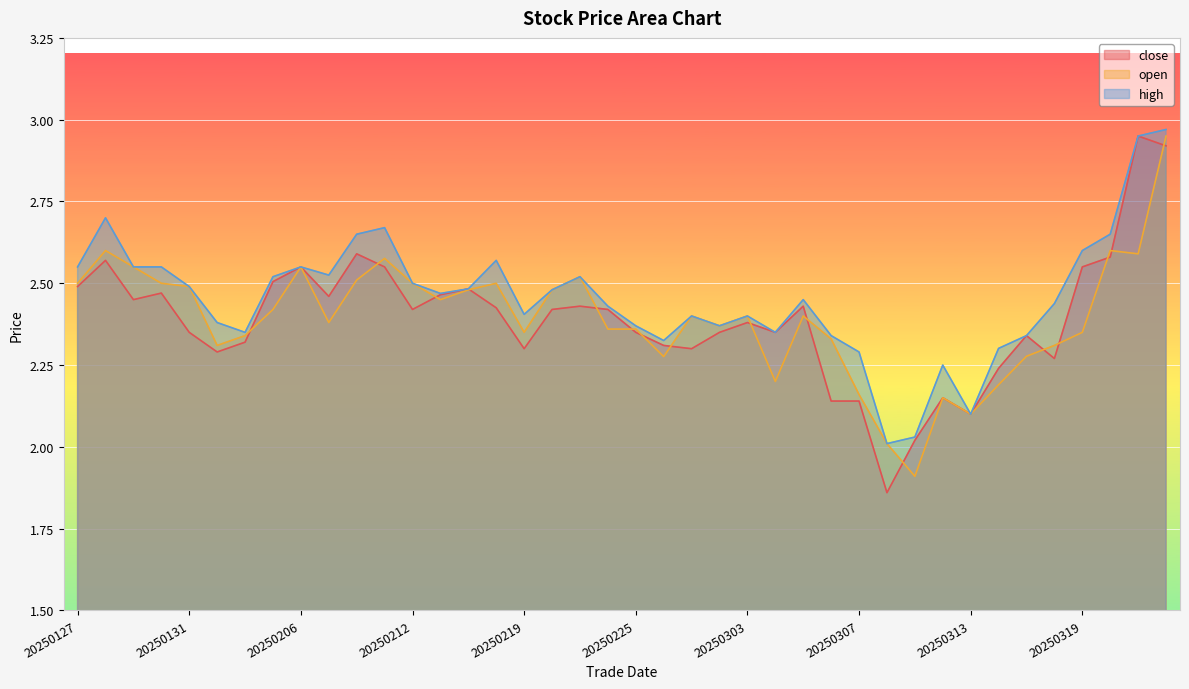

At which label is close closest to 2?

20250311